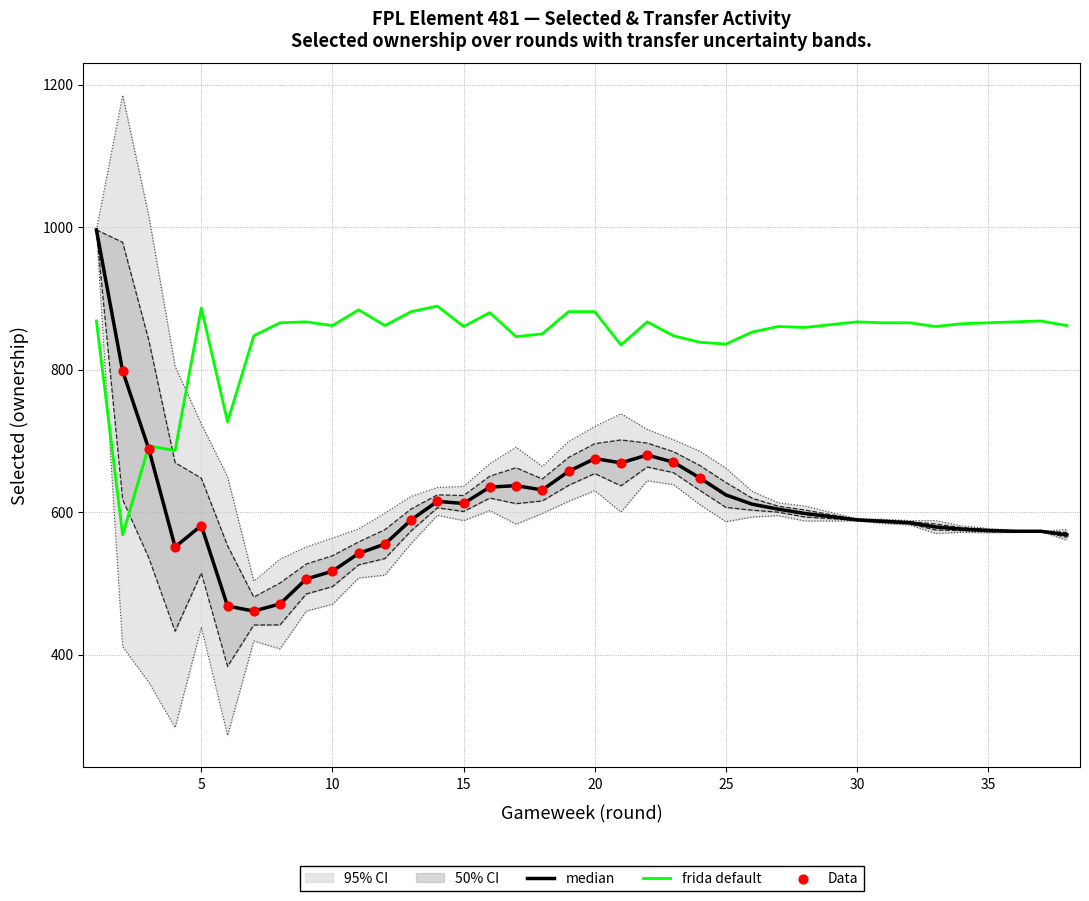

At how many categories does at least one series exceed 552?

38